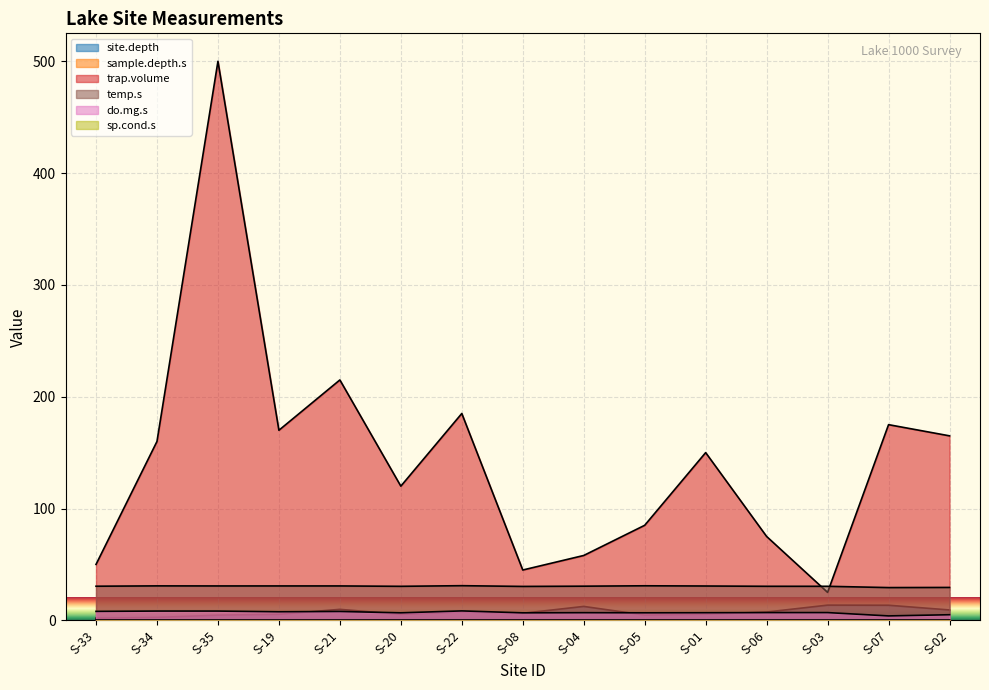

What position from the left is S-05?

10